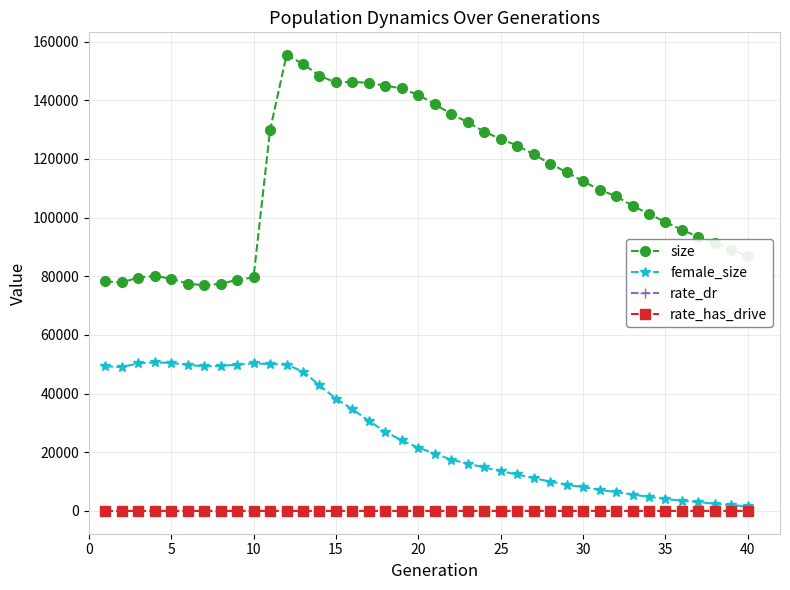

What is the maximum value for size?

155407.0